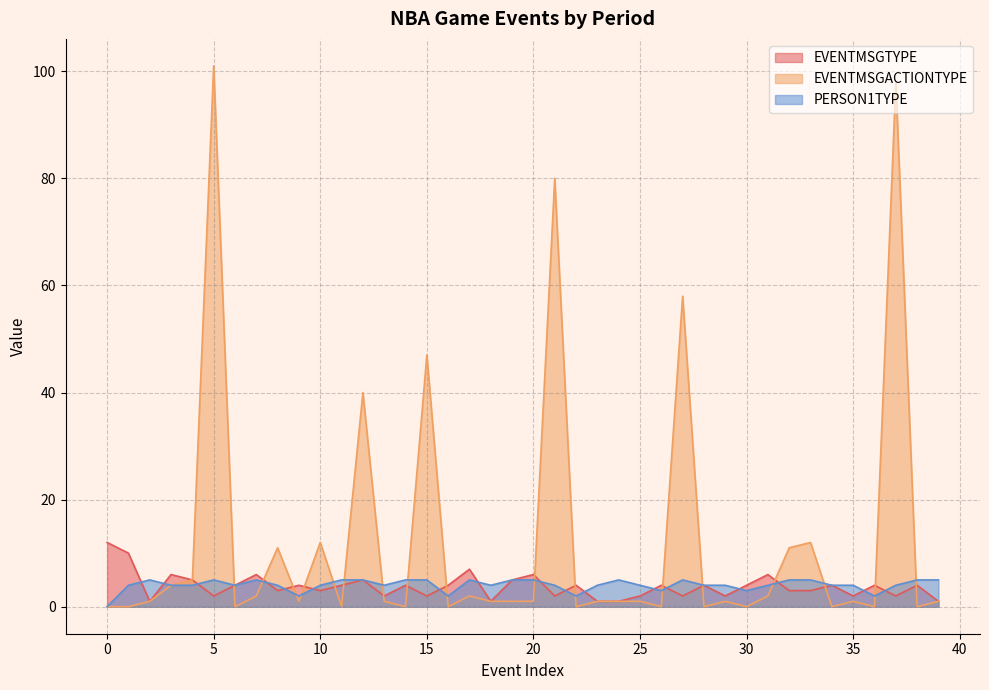

What is the value of the EVENTMSGACTIONTYPE point at the 28th from the left?

58